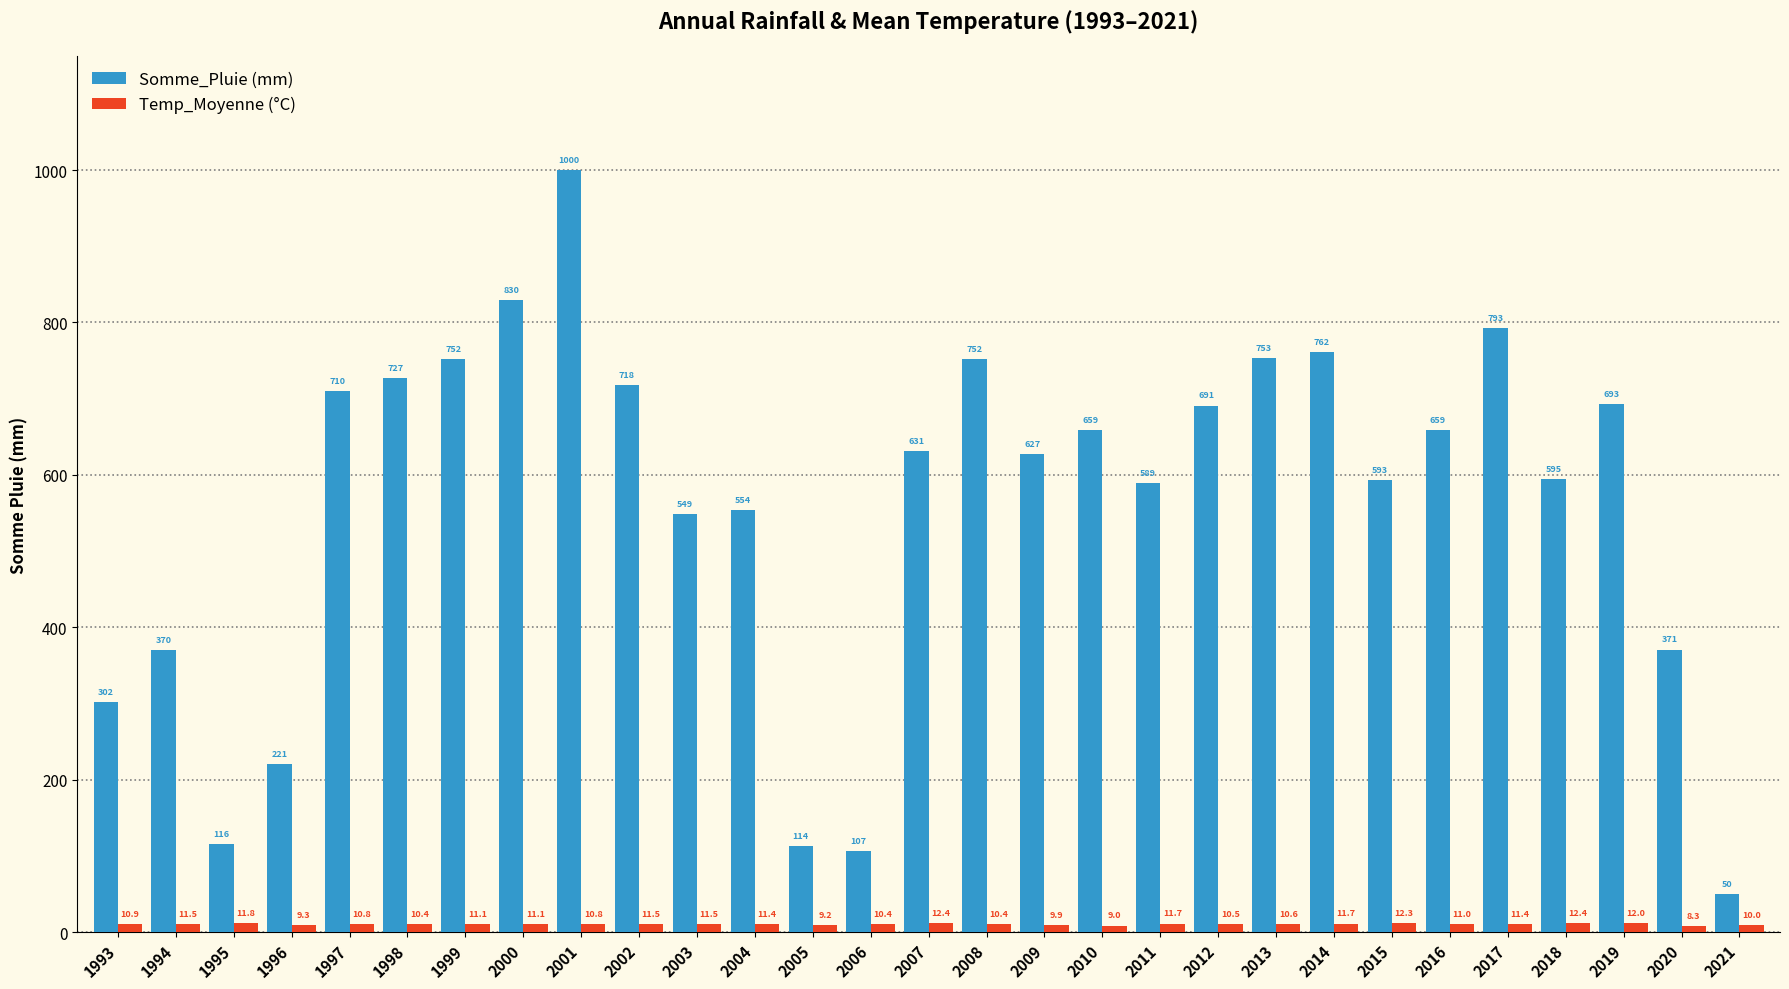

What is the smallest value displayed?

8.3